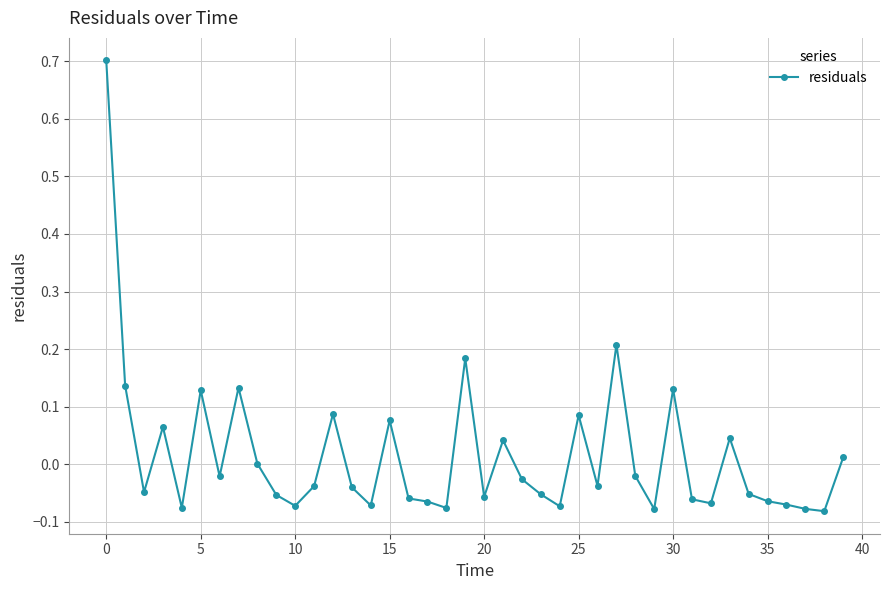

What is the maximum value shown in the chart?

0.7